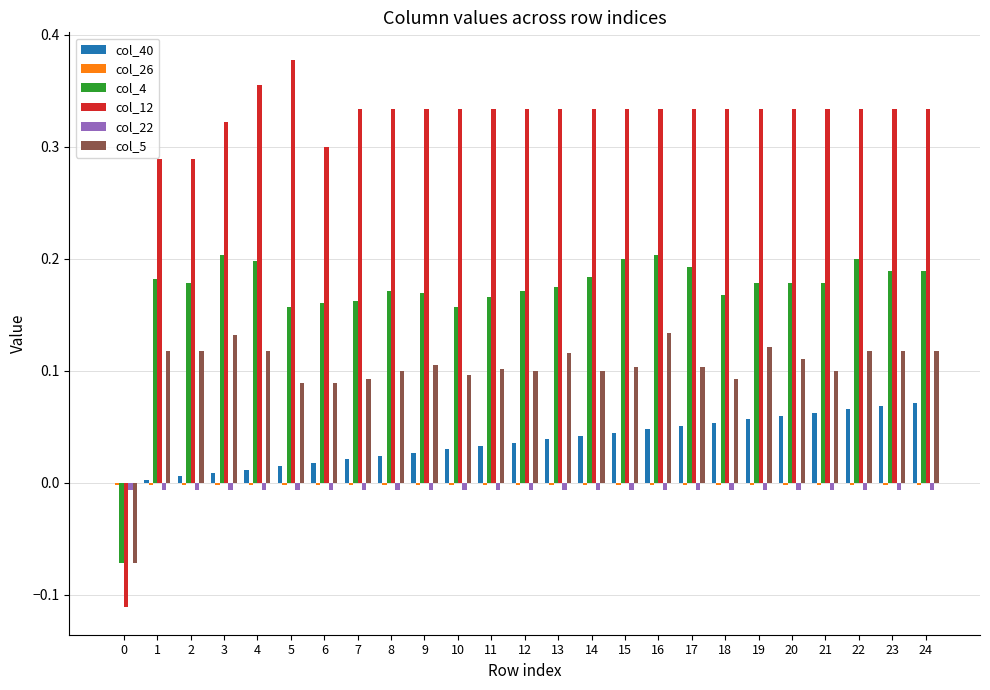

What is the total value across all series at 24?

0.7